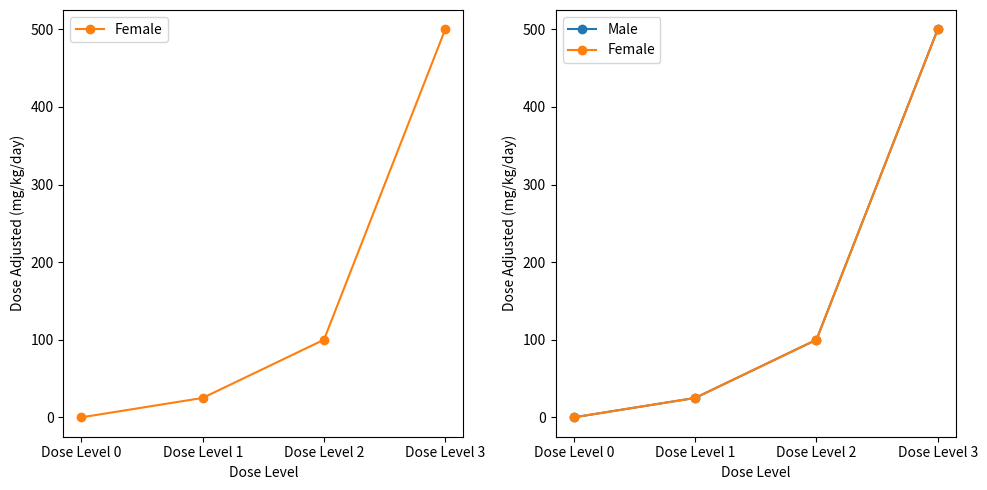

Does the chart have visible grid lines?

No